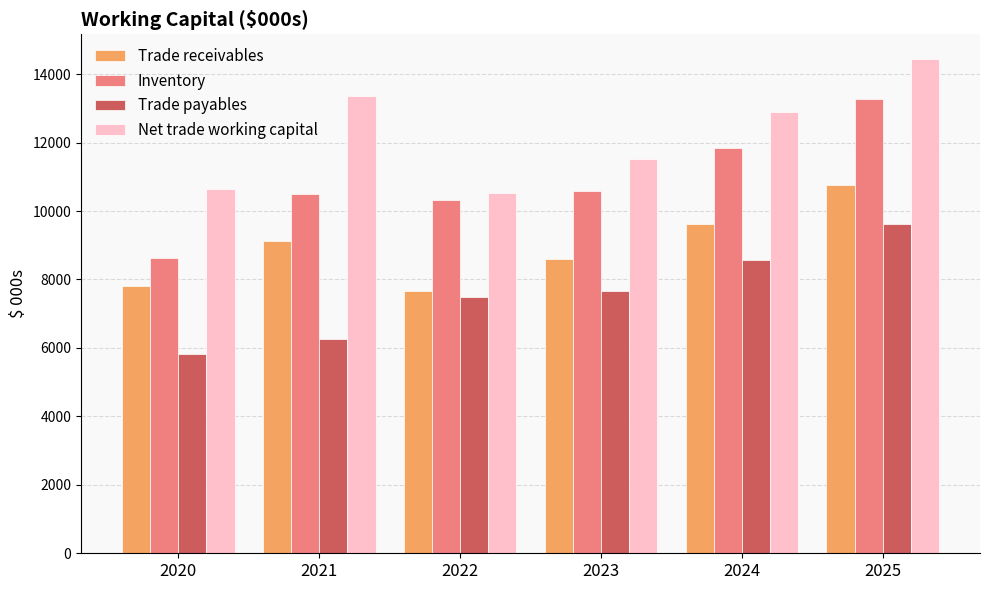

Reading left to right, what are all the values shown in this chart?

Trade receivables: 7823.7	9112.3	7669.2	8589.5	9620.2	10774.6
Inventory: 8631.9	10494.9	10325.7	10585.9	11856.2	13279.0
Trade payables: 5814.8	6256.4	7474.1	7662.4	8581.9	9611.8
Net trade working capital: 10640.8	13350.8	10520.8	11512.9	12894.5	14441.8